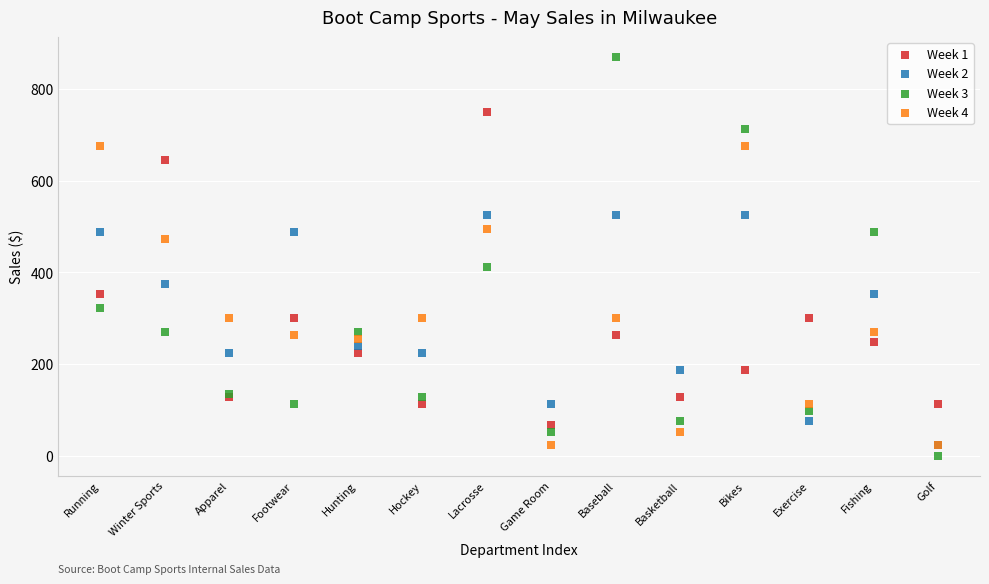

Across all series, what Y value is closest to 435?

412.5